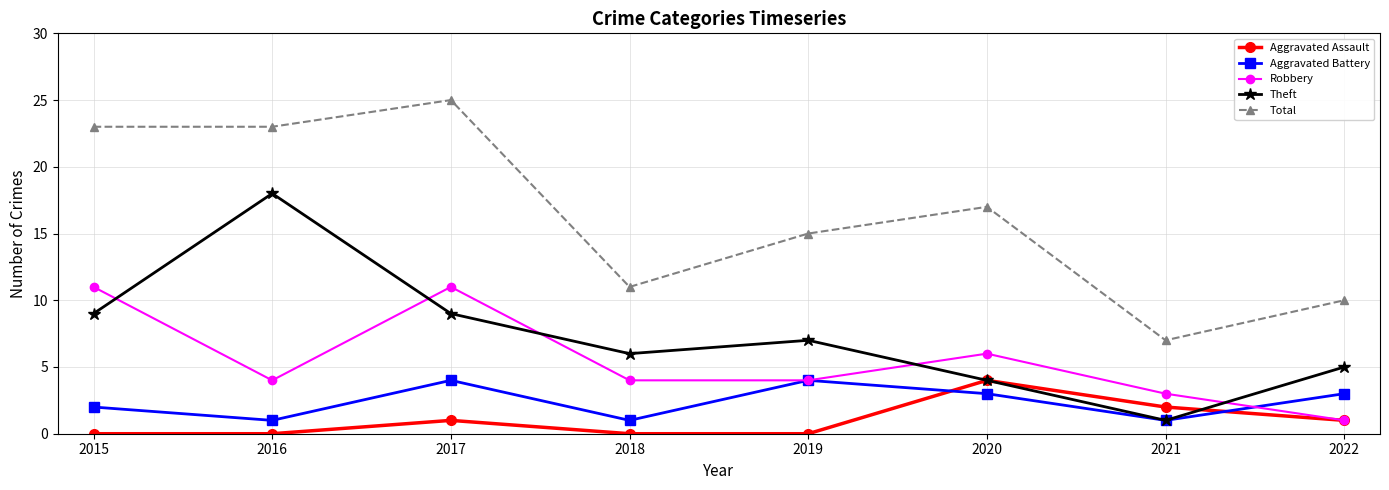

What are all the series names shown in the legend?

Aggravated Assault, Aggravated Battery, Robbery, Theft, Total